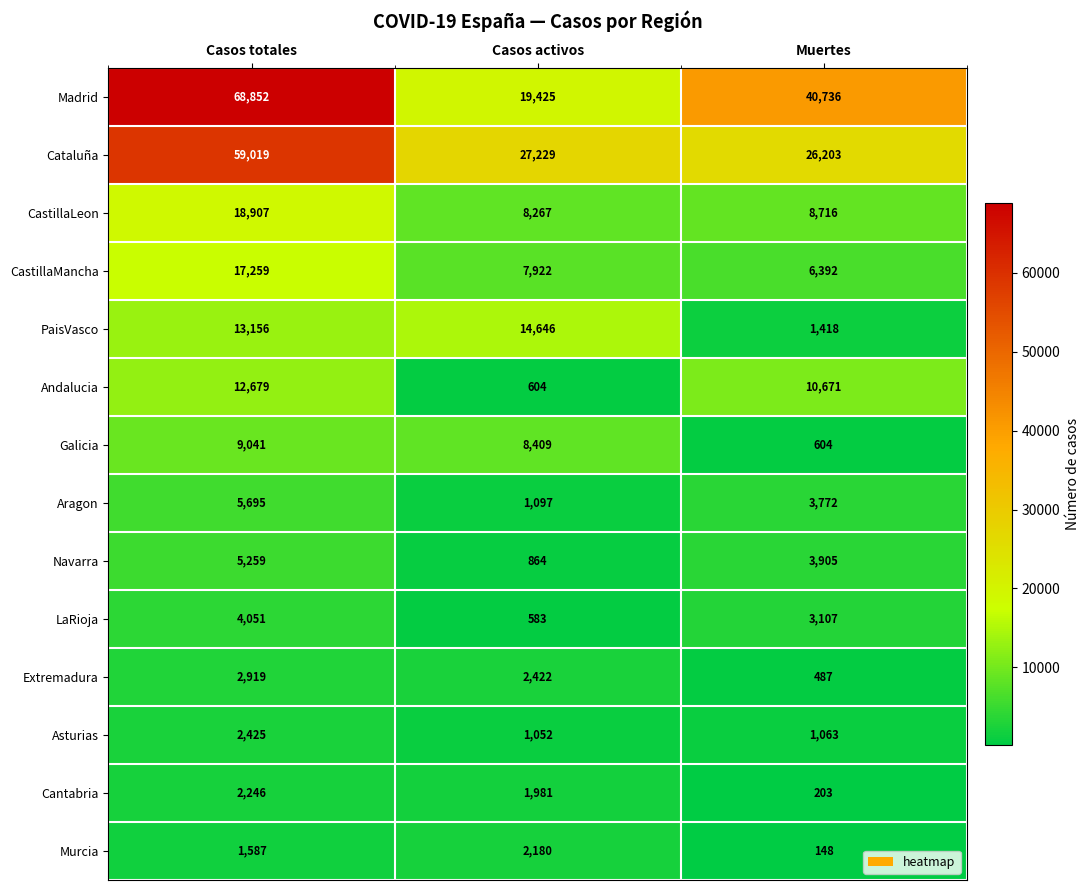

At how many categories does at least one series exceed 26262?

3